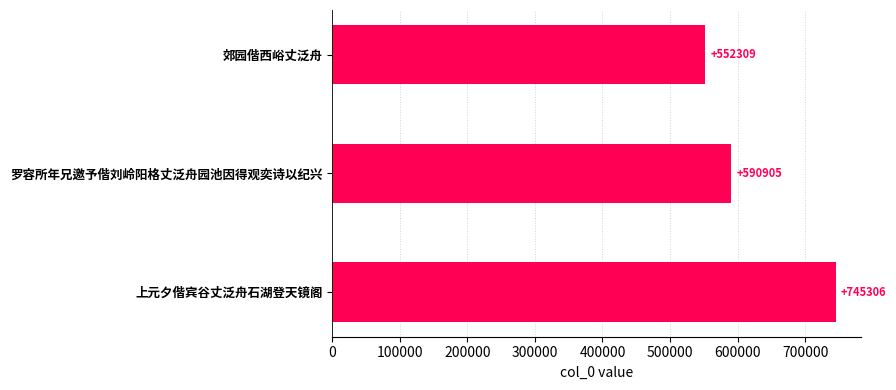

Reading top to bottom, transcribe all the data shown in this chart.

552309	590905	745306